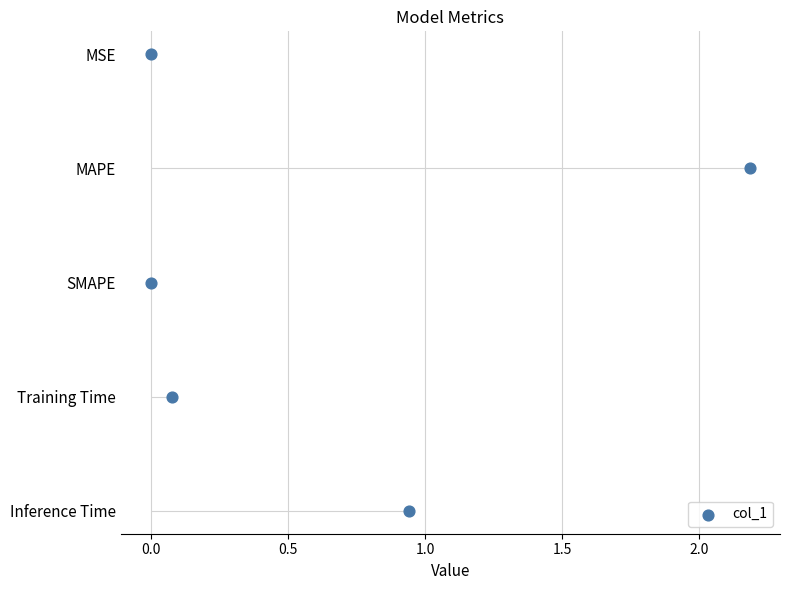

What is the change in value from 0.0 to 1.0?

+2